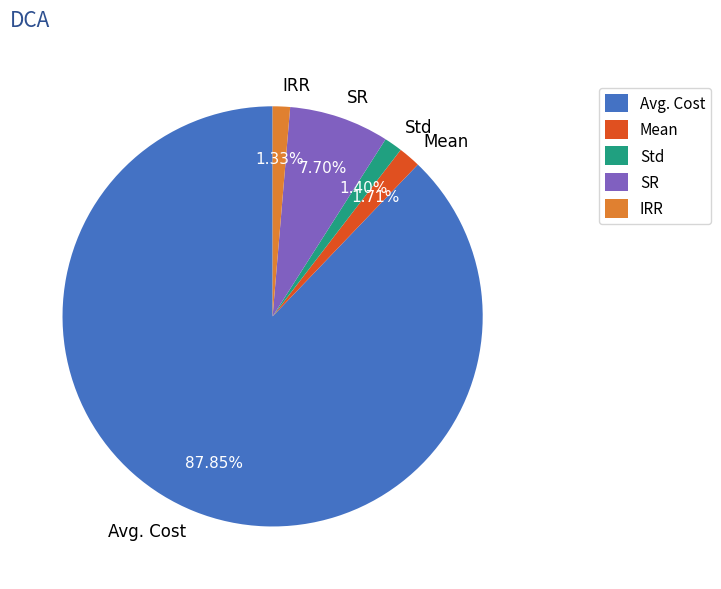

Is there any slice that represents more than half of the pie?

Yes